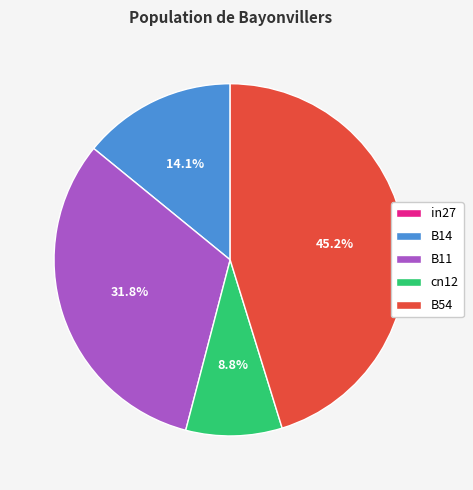

To the nearest percent, what is the average slice percentage?

20%